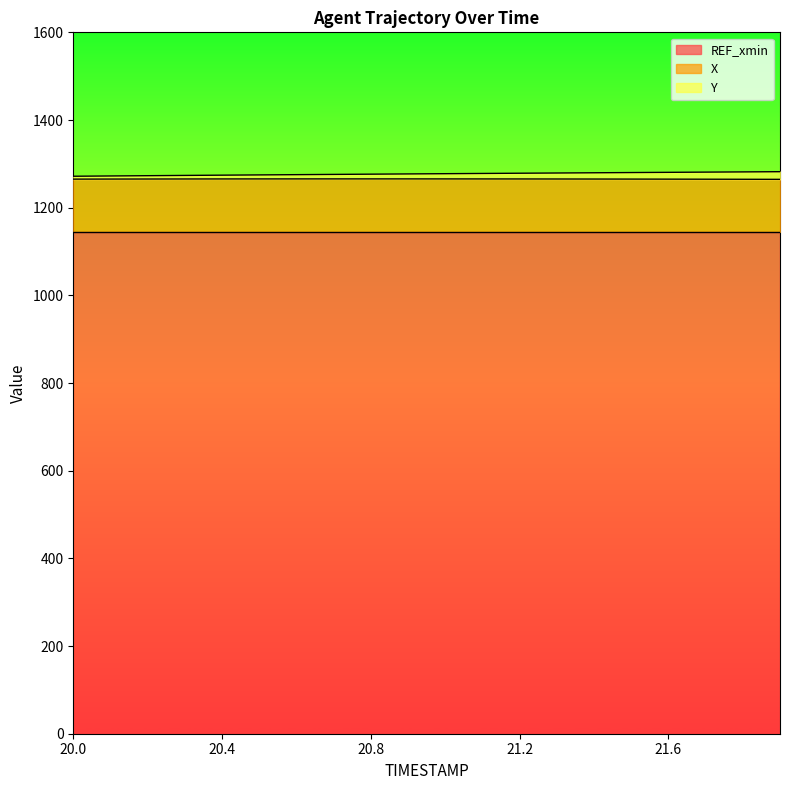

List the labels in order of Y value, largest first.

21.9, 21.8, 21.7, 21.6, 21.5, 21.4, 21.3, 21.2, 21.1, 21.0, 20.9, 20.8, 20.7, 20.6, 20.5, 20.4, 20.3, 20.2, 20.1, 20.0